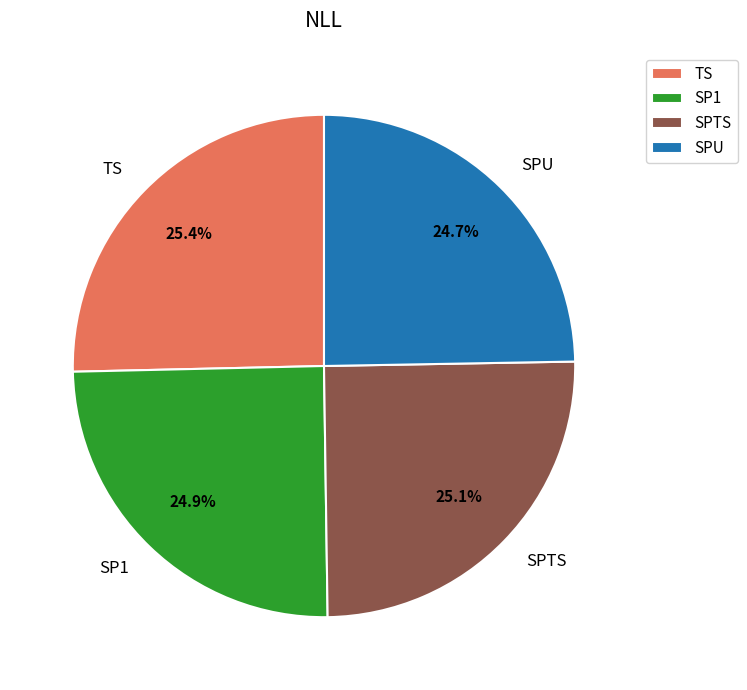

To the nearest percent, what portion does SPU represent?

25%